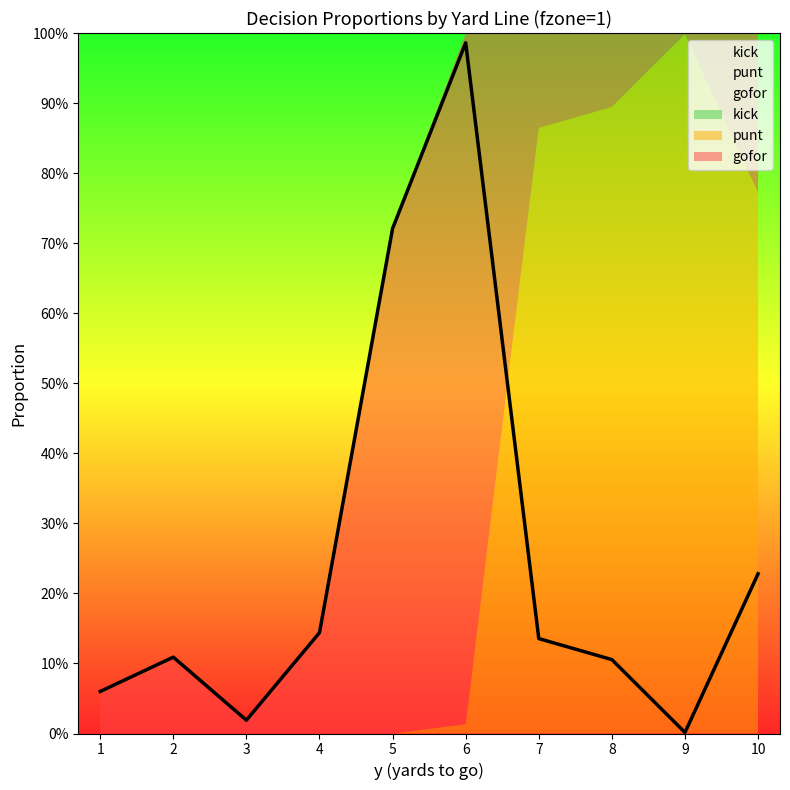

List the series in order of their peak value, lowest first.

kick, gofor, punt